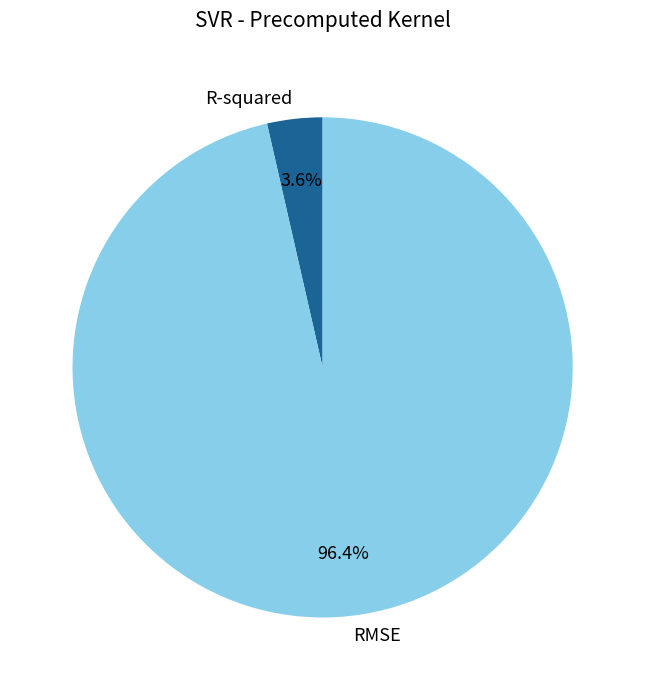

What percentage is the R-squared slice, to the nearest percent?

4%